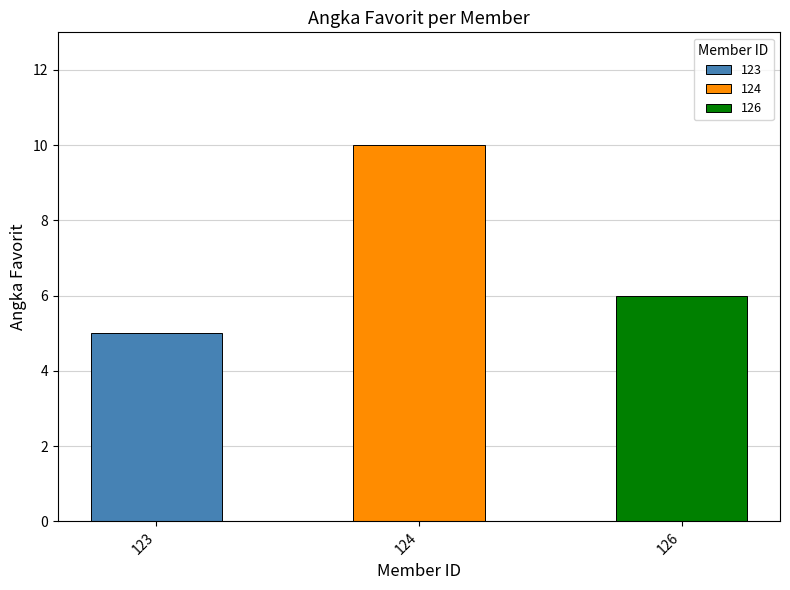

Are the bars grouped side by side (vs. stacked)?

No